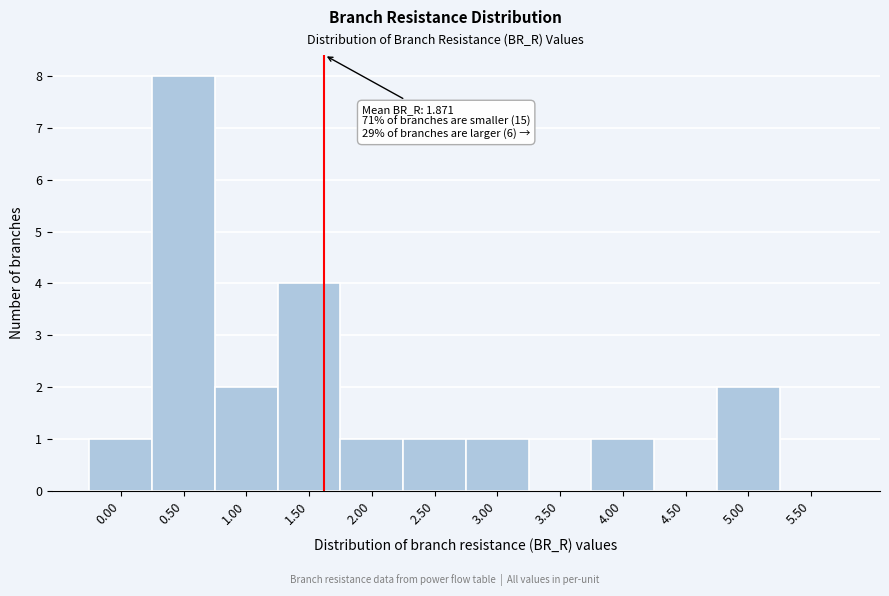

Reading left to right, what are all the values shown in this chart?

0.00=1	0.50=8	1.00=2	1.50=4	2.00=1	2.50=1	3.00=1	3.50=0	4.00=1	4.50=0	5.00=2	5.50=0